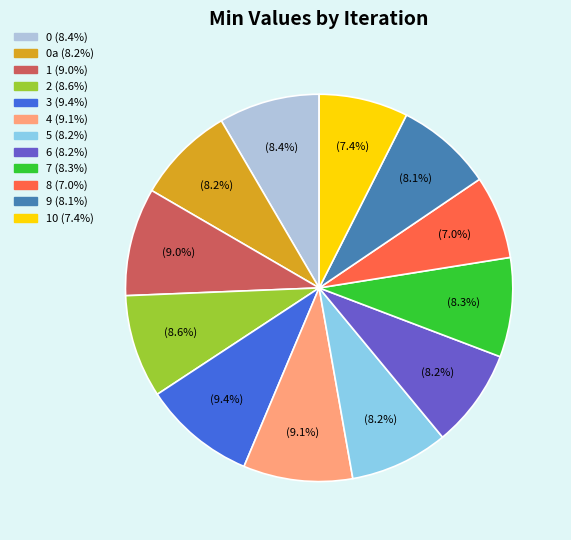

Does any single category account for the majority?

No